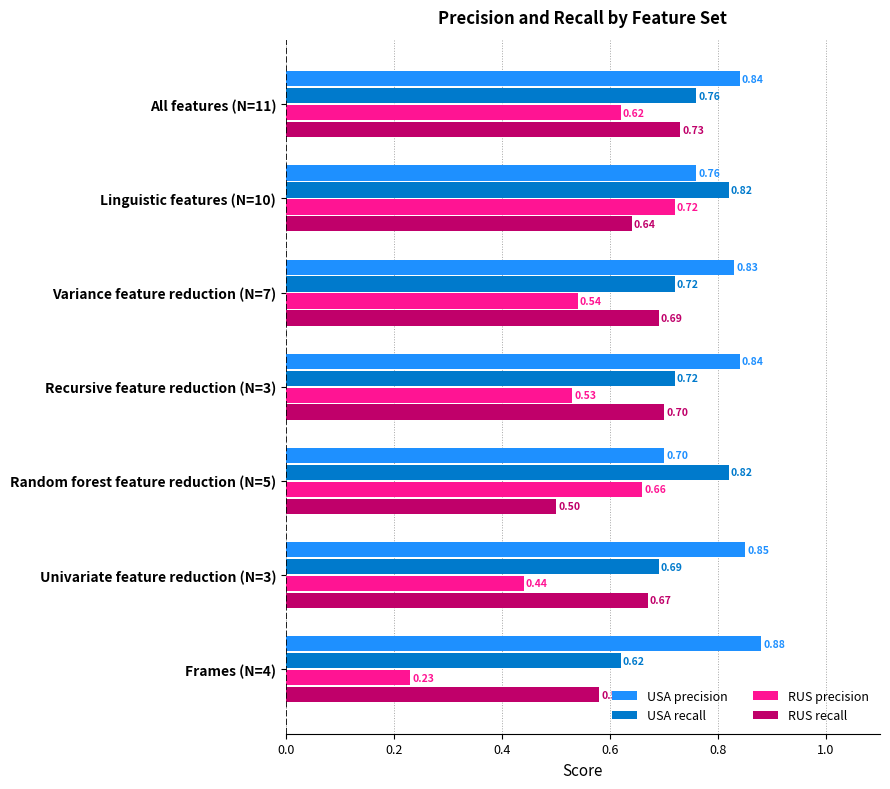

Rank the series by their maximum value, from highest to lowest.

USA precision, USA recall, RUS recall, RUS precision